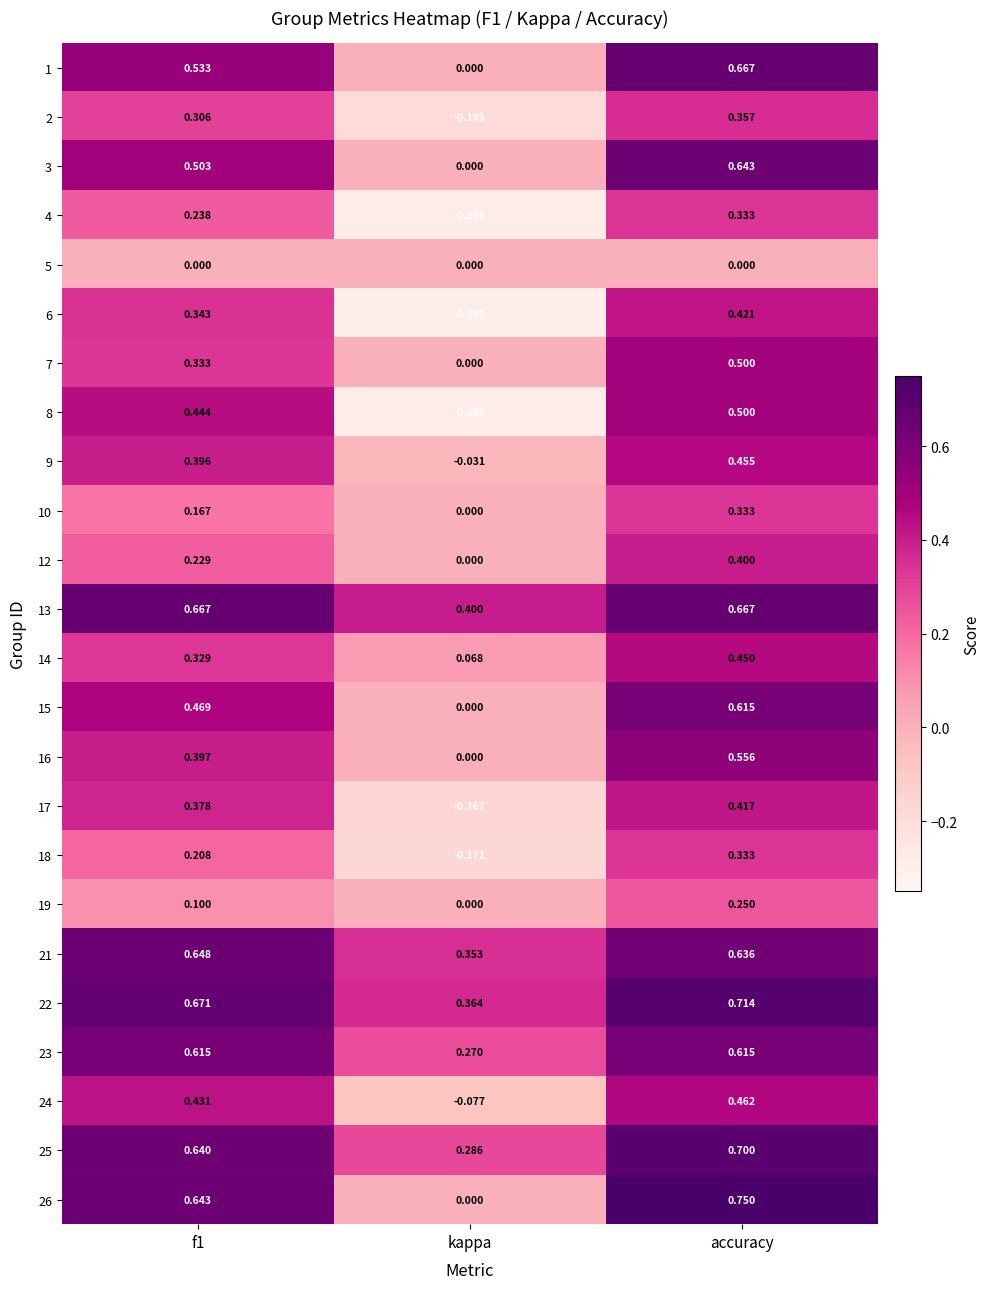

Is the value of 22 at f1 greater than the value of 2 at f1?

Yes